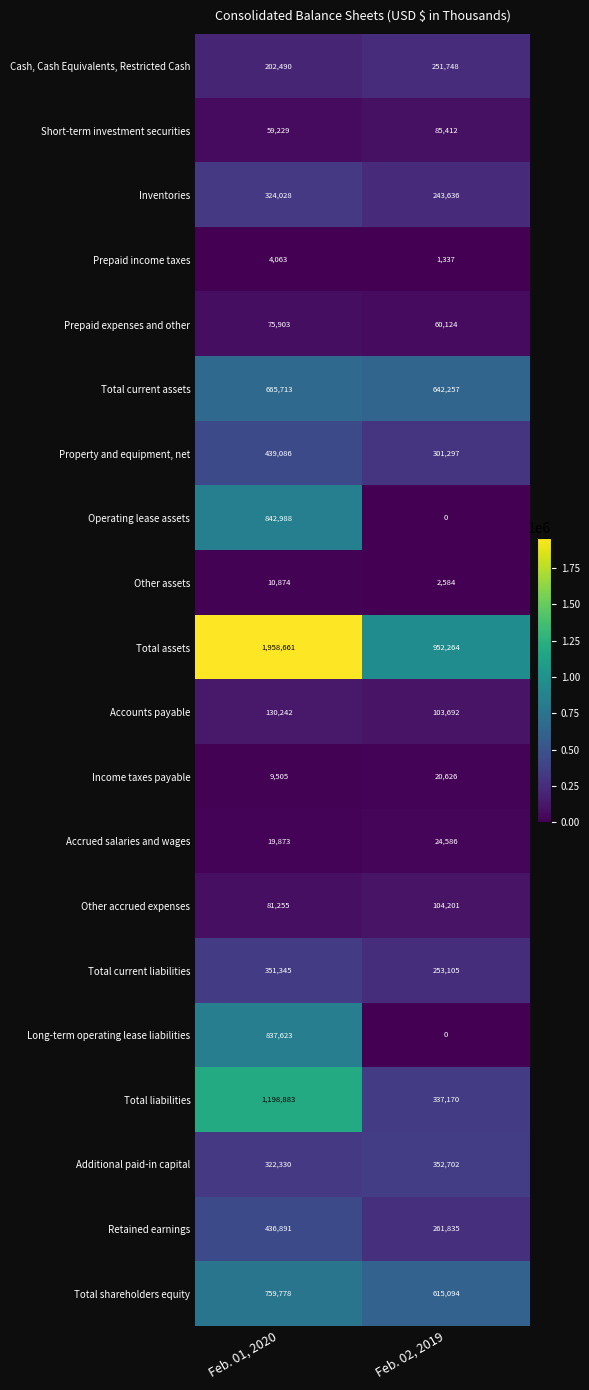

Which series has the widest spread of values?

Total assets